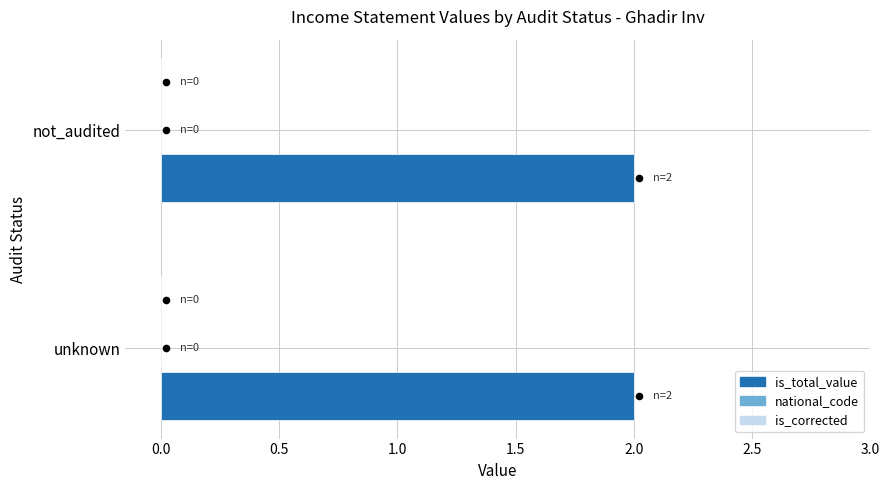

Which series reaches the maximum Y coordinate?

is_total_value